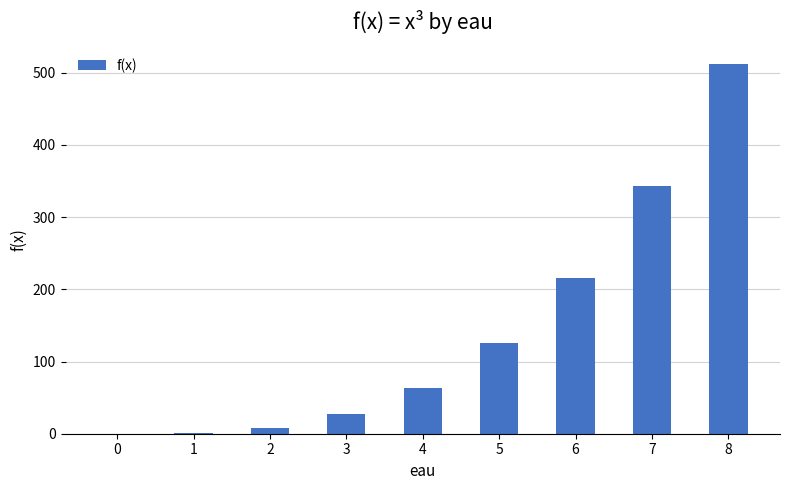

What is the average value?

144